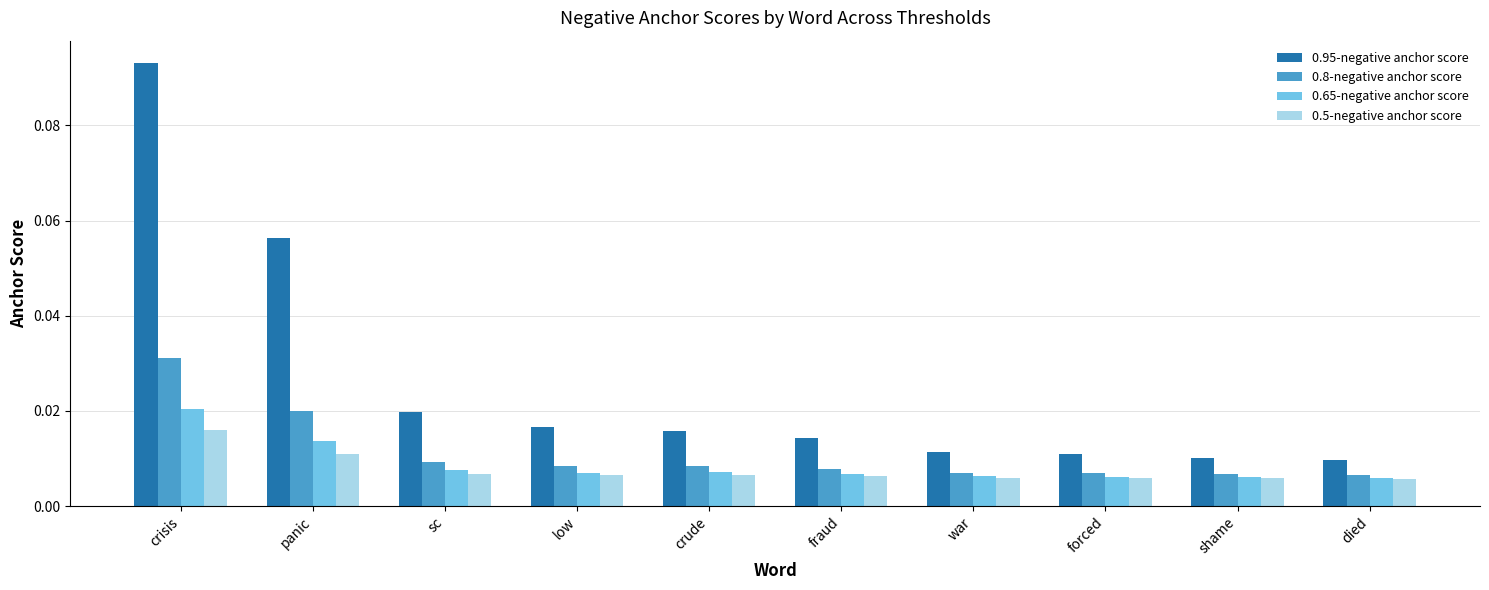

Which series has the largest total across all categories?

0.95-negative anchor score